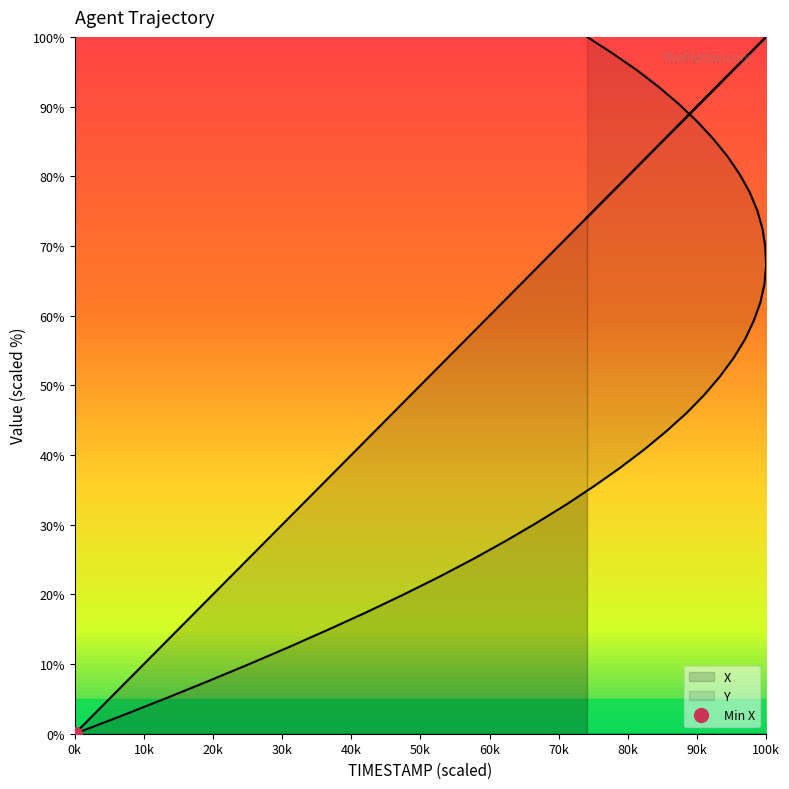

Reading left to right, list all the values displayed in this chart.

X: 0.0	6.5	12.9	19.1	25.1	31.0	36.7	42.2	47.5	52.7	57.6	62.4	66.9	71.1	74.1	75.1	77.8	78.9	81.3	82.3	84.5	85.5	87.4	88.5	90.0	91.1	92.4	93.3	94.5	95.3	96.2	97.0	97.7	98.2	98.7	99.2	99.5	99.8	99.9	100.0
Y: 0.0	2.5	5.0	7.4	9.9	12.4	14.9	17.4	20.0	22.5	25.1	27.7	30.3	32.9	100.0	35.5	97.6	38.1	95.2	40.8	92.8	43.4	90.3	46.0	87.9	48.6	85.3	51.3	82.8	53.9	80.2	56.6	77.7	59.3	75.1	61.9	72.5	64.6	69.8	67.2